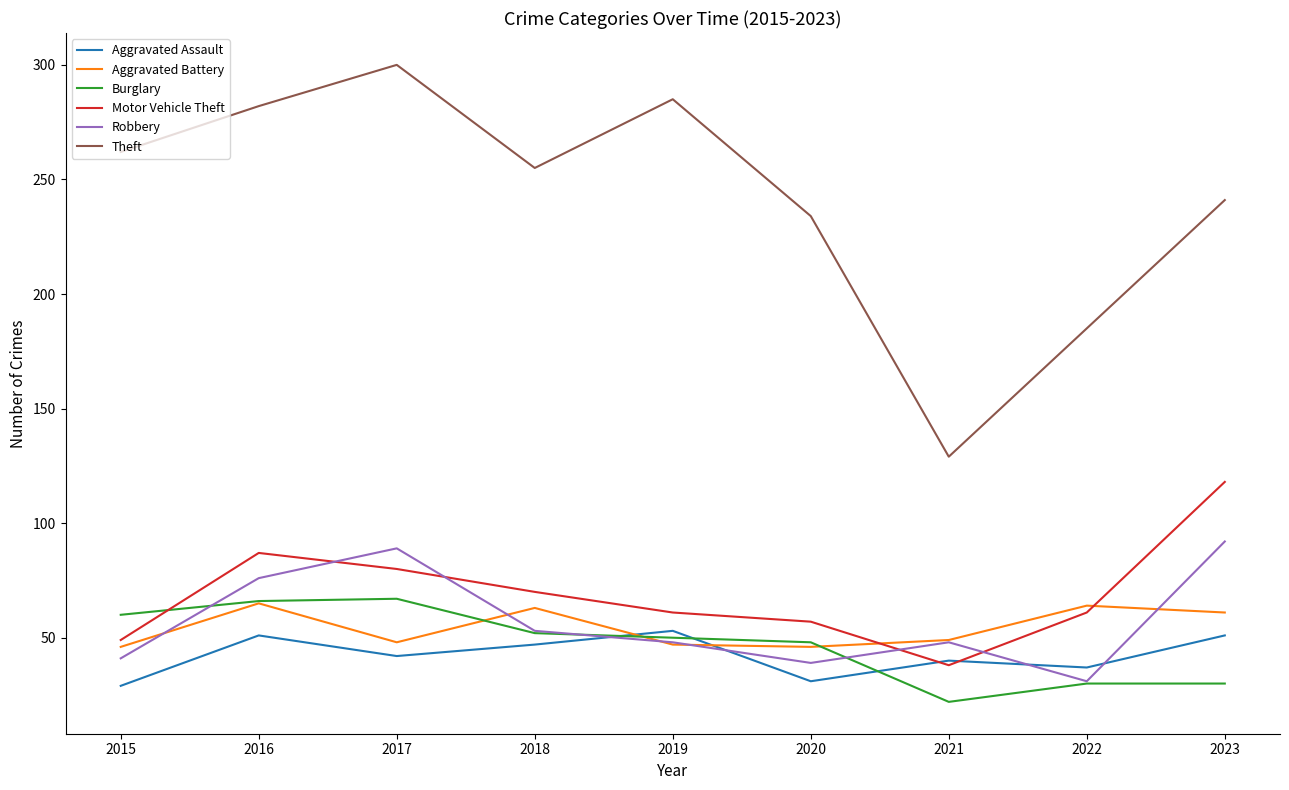

In Burglary, how many points are lower than both neighbors (excluding endpoints)?

1